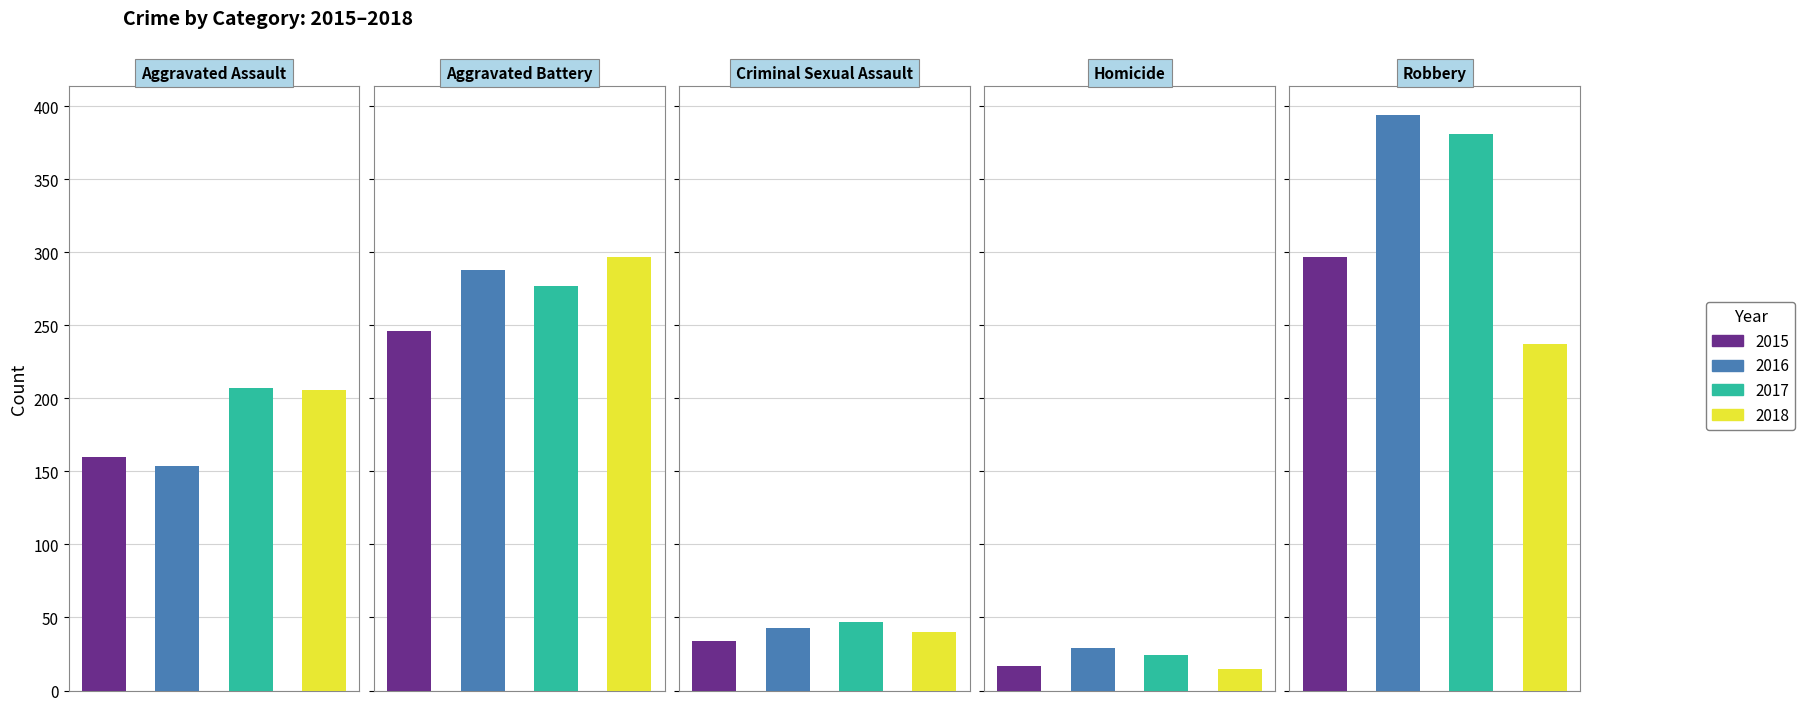

At which category is the sum across all series the highest?

Robbery